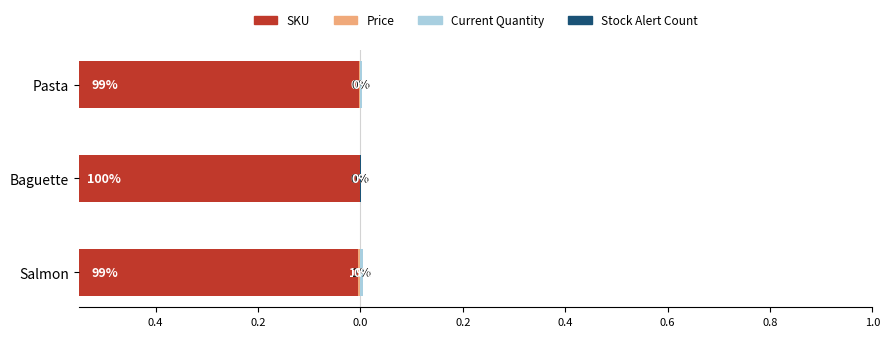

What are all the series names shown in the legend?

Price, SKU, Current Quantity, Stock Alert Count